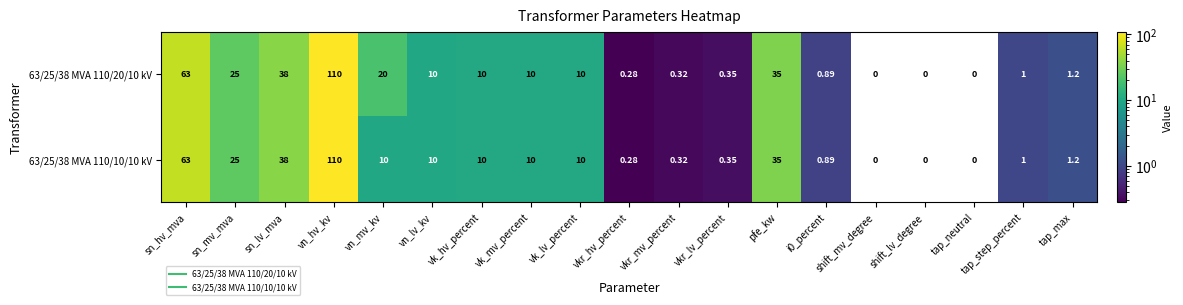

Is the value of 63/25/38 MVA 110/10/10 kV at shift_lv_degree greater than the value of 63/25/38 MVA 110/20/10 kV at vkr_hv_percent?

No